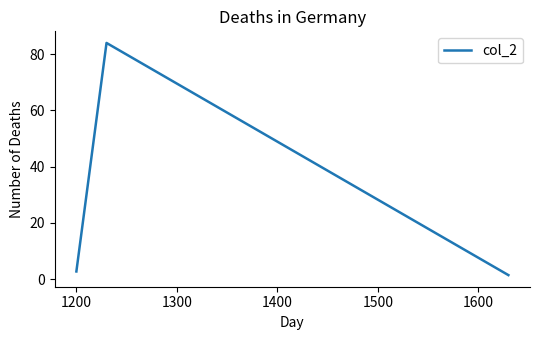

What is the maximum value shown in the chart?

84.0